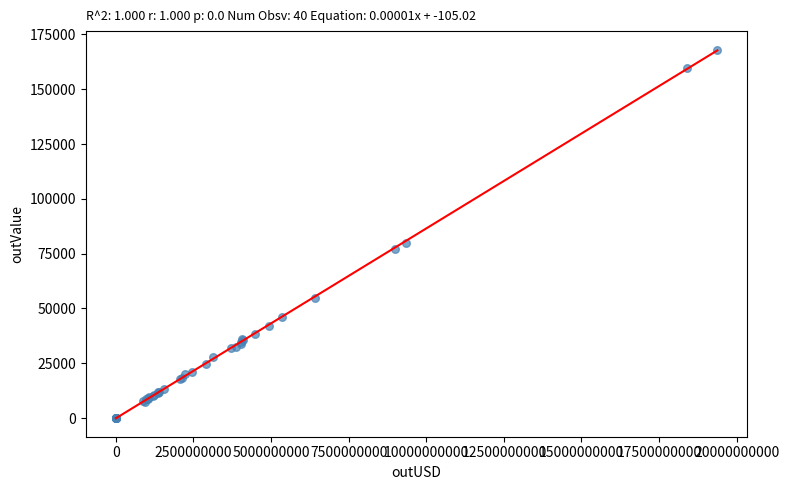

What Y value in the scatter plot is closest to 84057?

79906.7